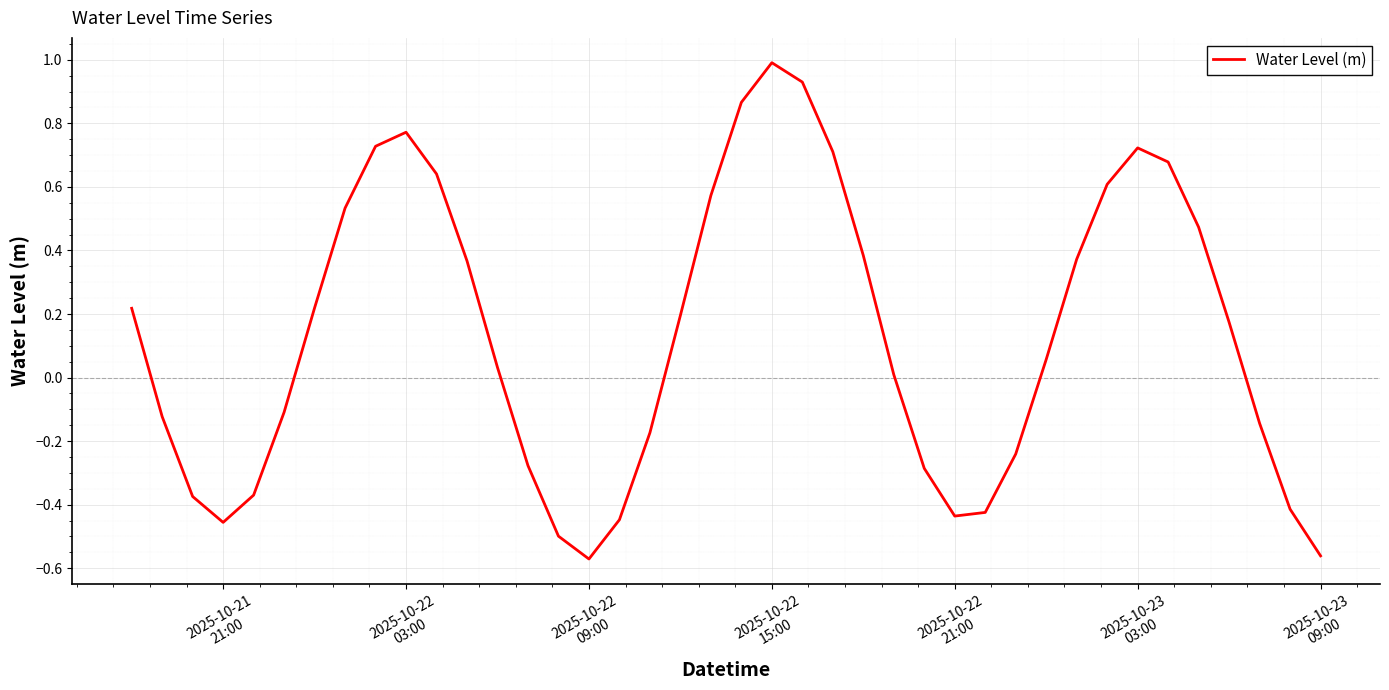

What is the maximum value shown in the chart?

1.0